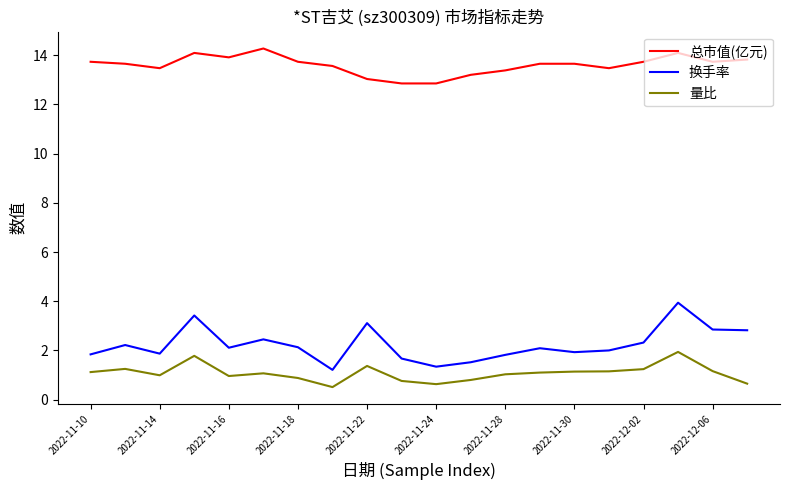

Which series has the largest total across all categories?

总市值(亿元)